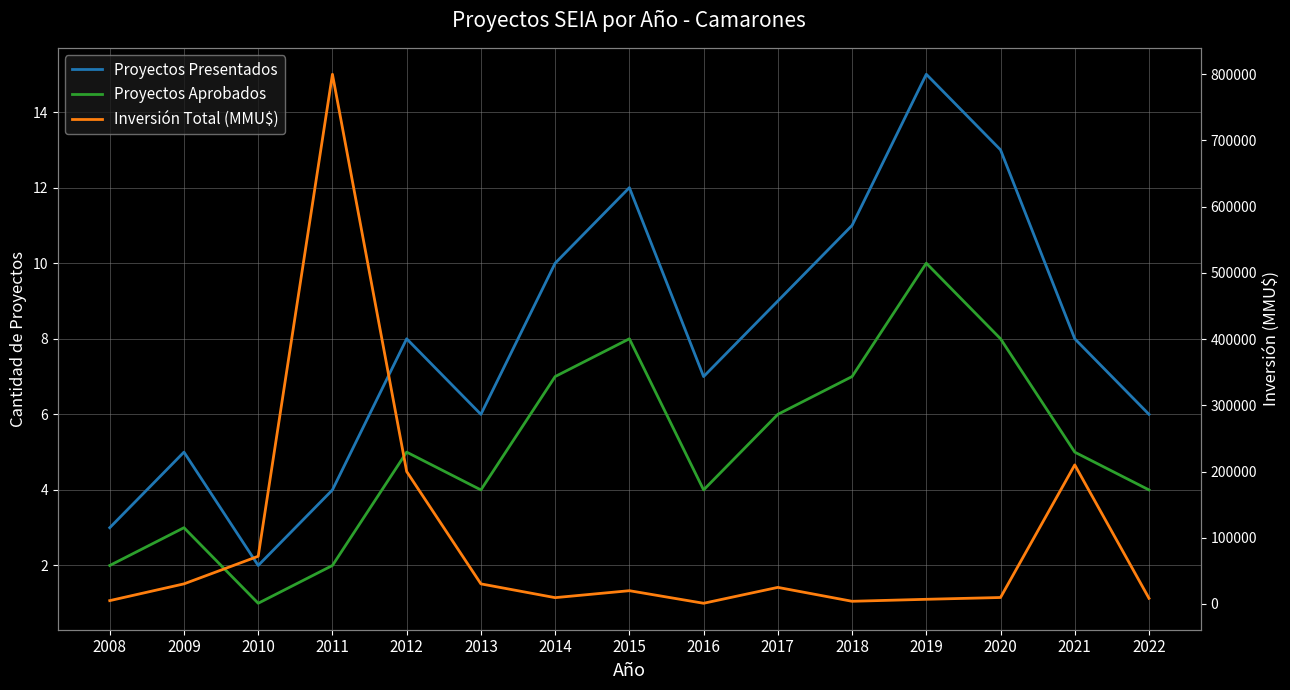

True or false: Inversión Total (MMU$) and Proyectos Presentados cross at least once.

False